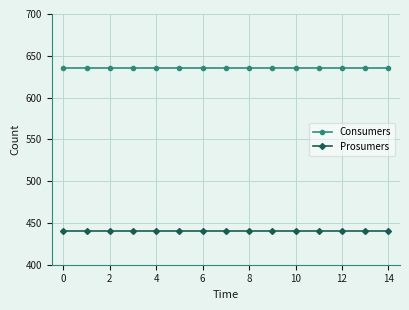

What is the maximum value shown in the chart?

635